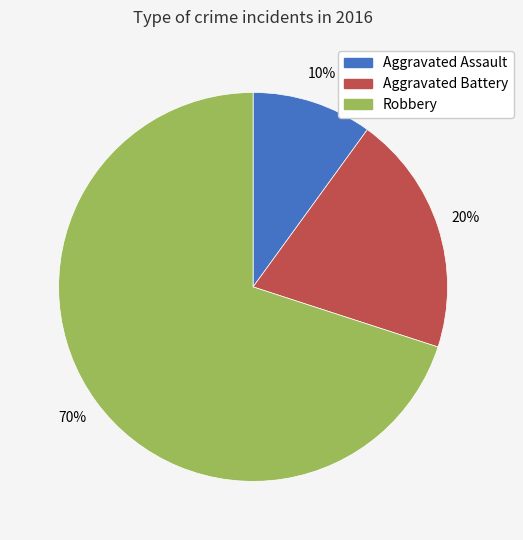

Combined, do Robbery and Aggravated Battery account for over 50%?

Yes